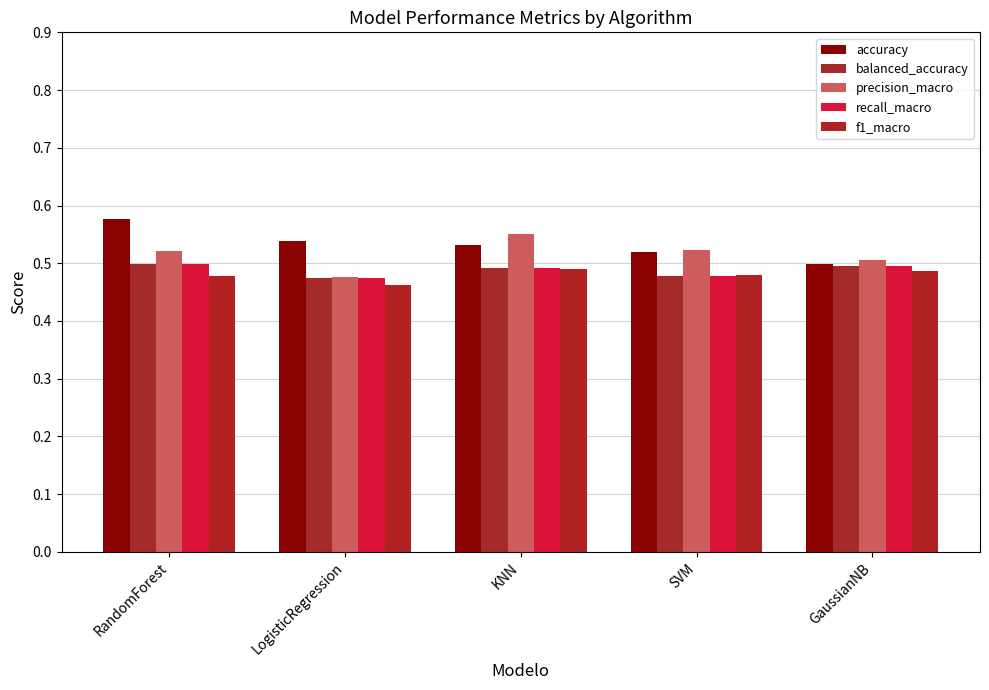

At how many categories does at least one series exceed 0?

5